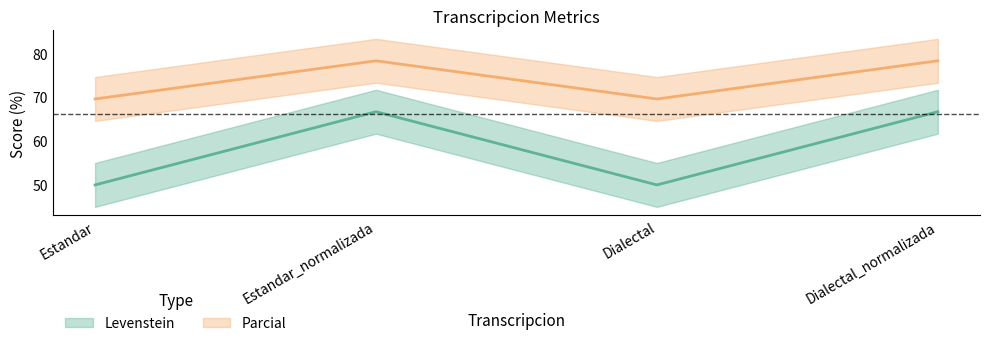

The Levenstein series shows 30.8 at Dialectal_normalizada. True or false?

False